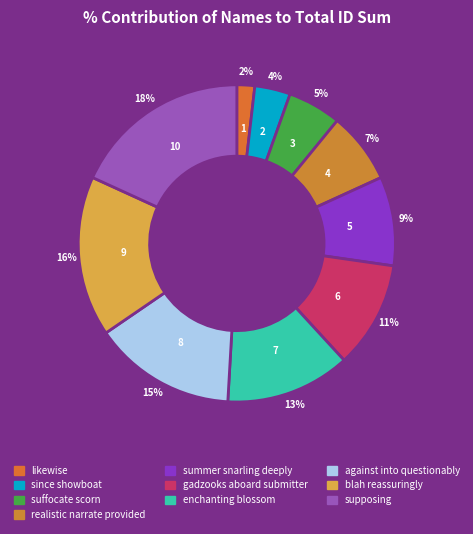

To the nearest percent, what is the difference between the blah reassuringly and suffocate scorn slice percentages?

11%